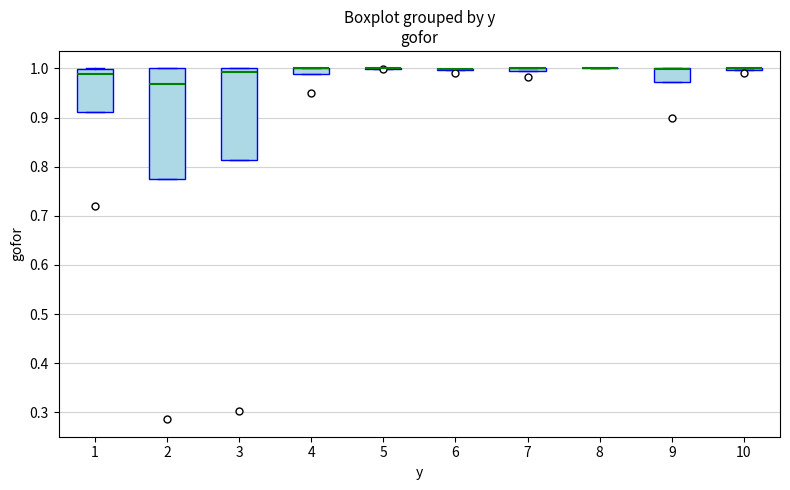

Comparing the boxes themselves (not the whiskers), which one is the tallest?

2